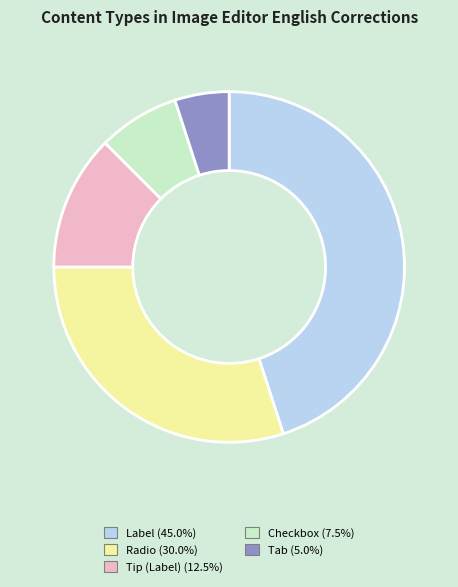

Rank the categories by value from lowest to highest.

Tab, Checkbox, Tip (Label), Radio, Label